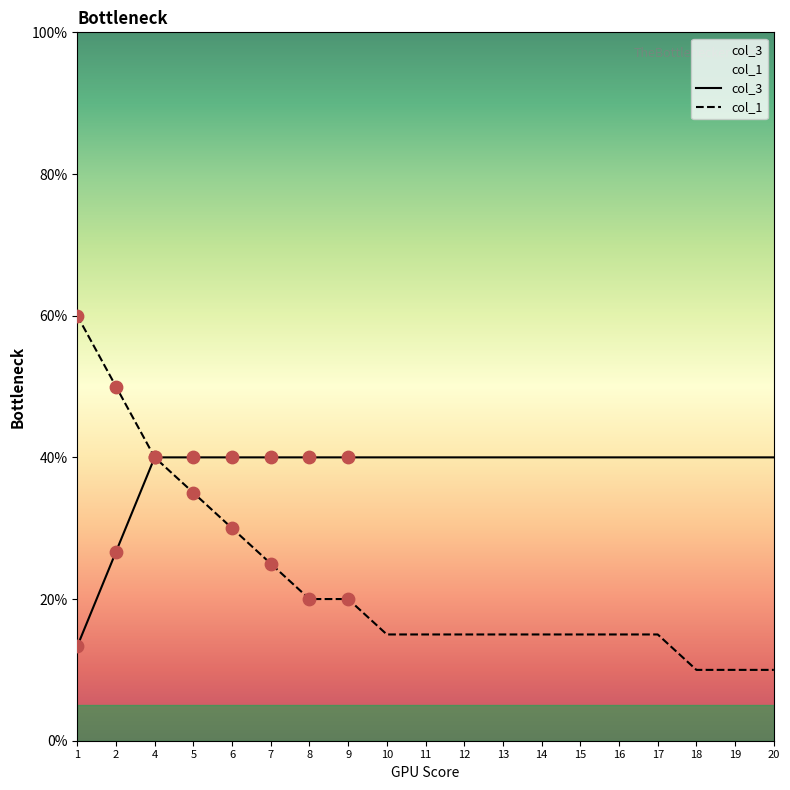

At how many categories does at least one series exceed 51?

1